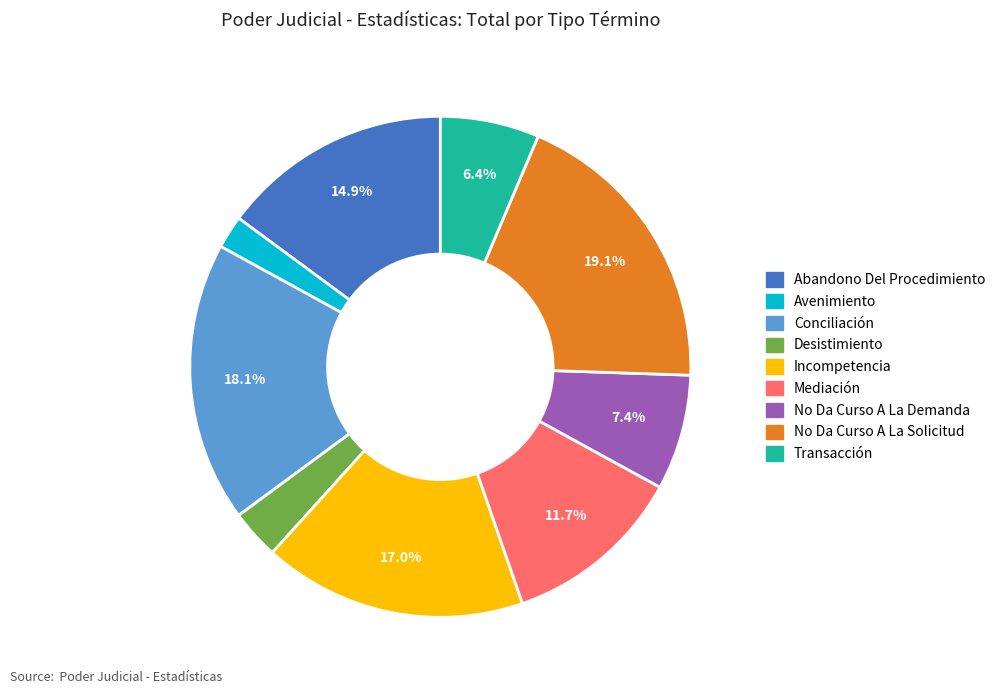

Do Avenimiento and No Da Curso A La Solicitud together represent more than half of the pie?

No